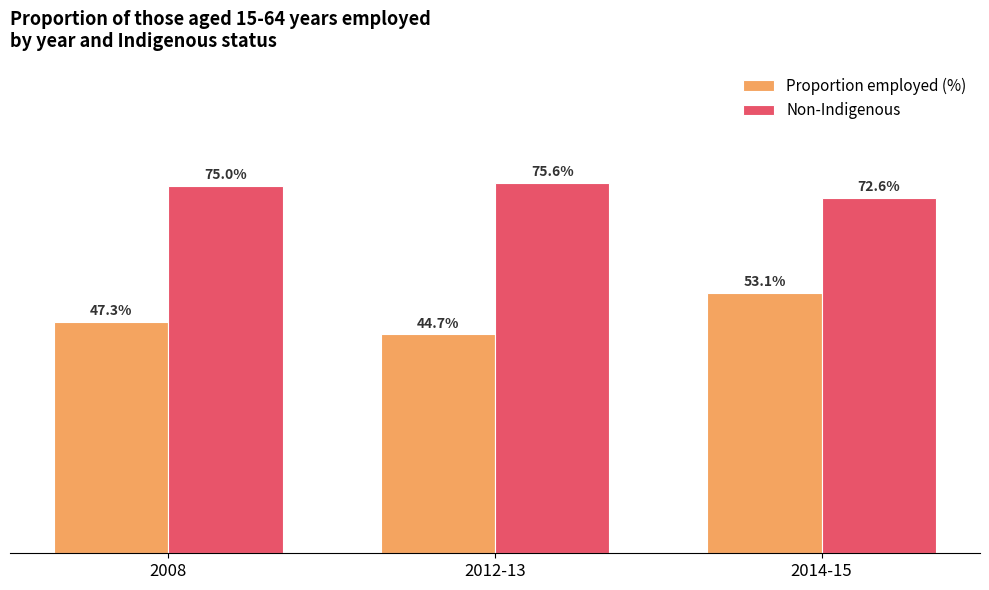

Between 2008 and 2014-15, which series saw the biggest shift?

Proportion employed (%)